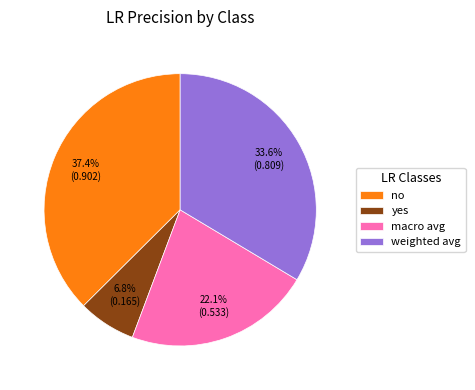

What is the smallest slice in the pie chart?

yes